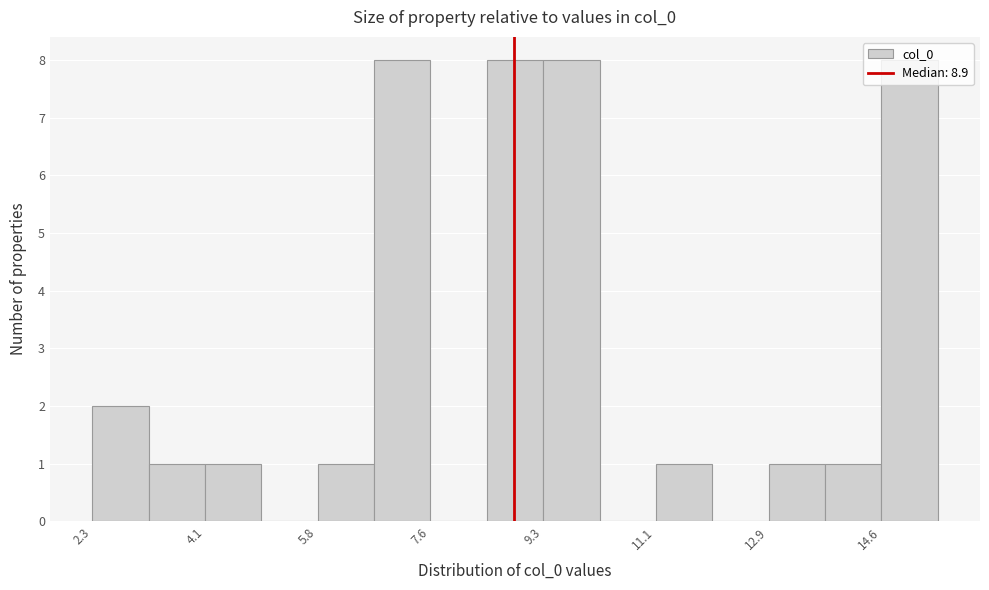

How tall is the bar that spans 11.2 to 12.0 on the x-axis? Neither the bar edges nor the heights are printed on the chart, so give them approximately, as read against the axes.

1